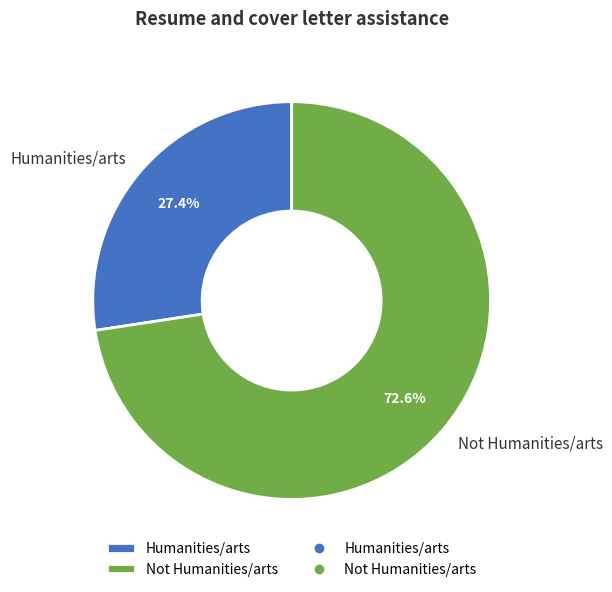

Count the number of slices in the pie.

2